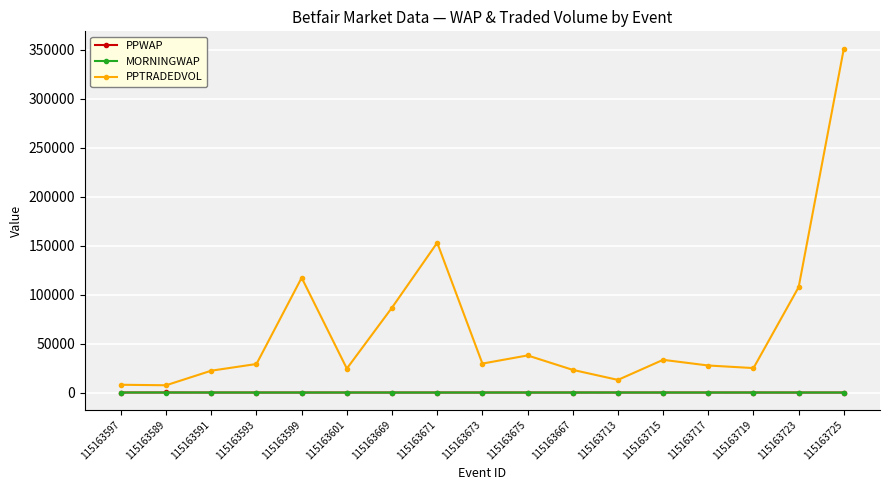

What is the spread (max minus min) of values at 115163715?

33411.7